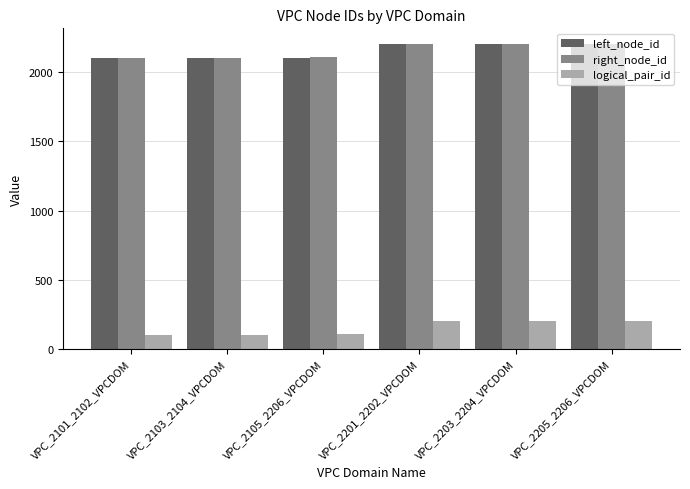

Count the number of data series in this chart.

3